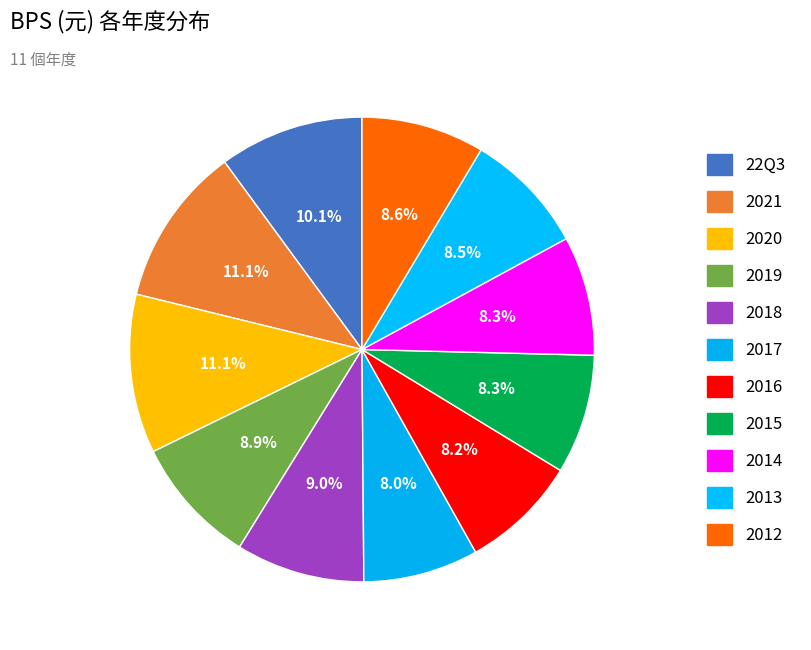

Which slice is the smallest?

2017